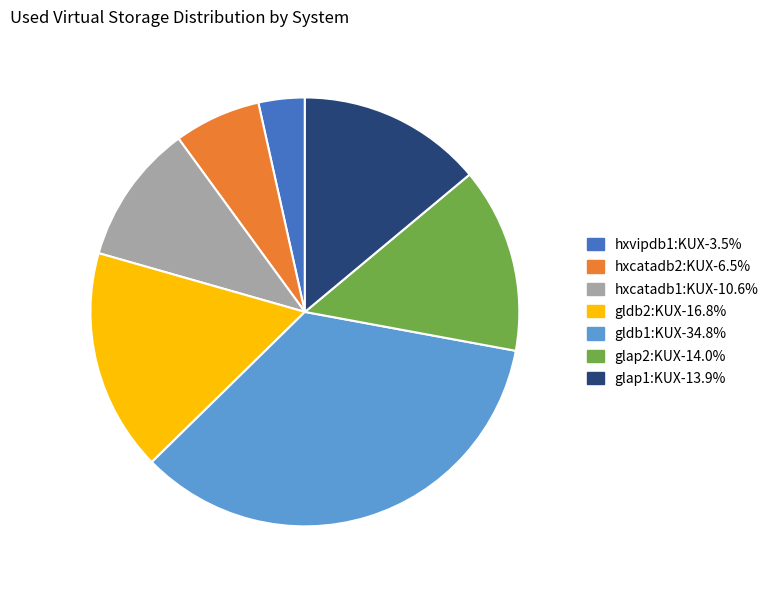

Which has a higher value, gldb1:KUX or hxcatadb1:KUX?

gldb1:KUX